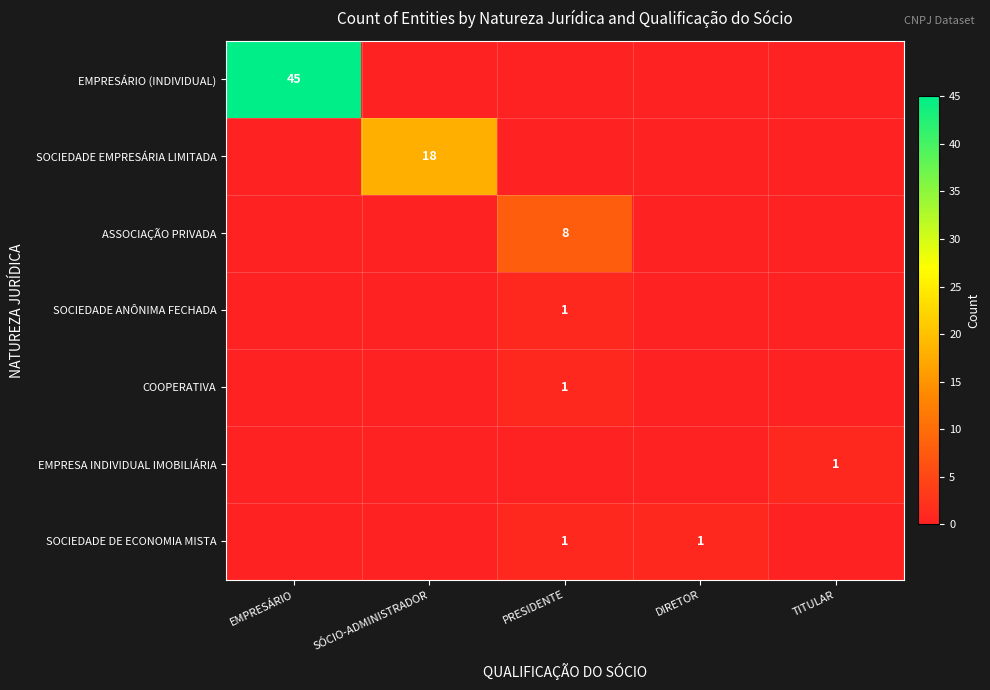

True or false: SOCIEDADE EMPRESÁRIA LIMITADA has a value of 4 at SÓCIO-ADMINISTRADOR.

False